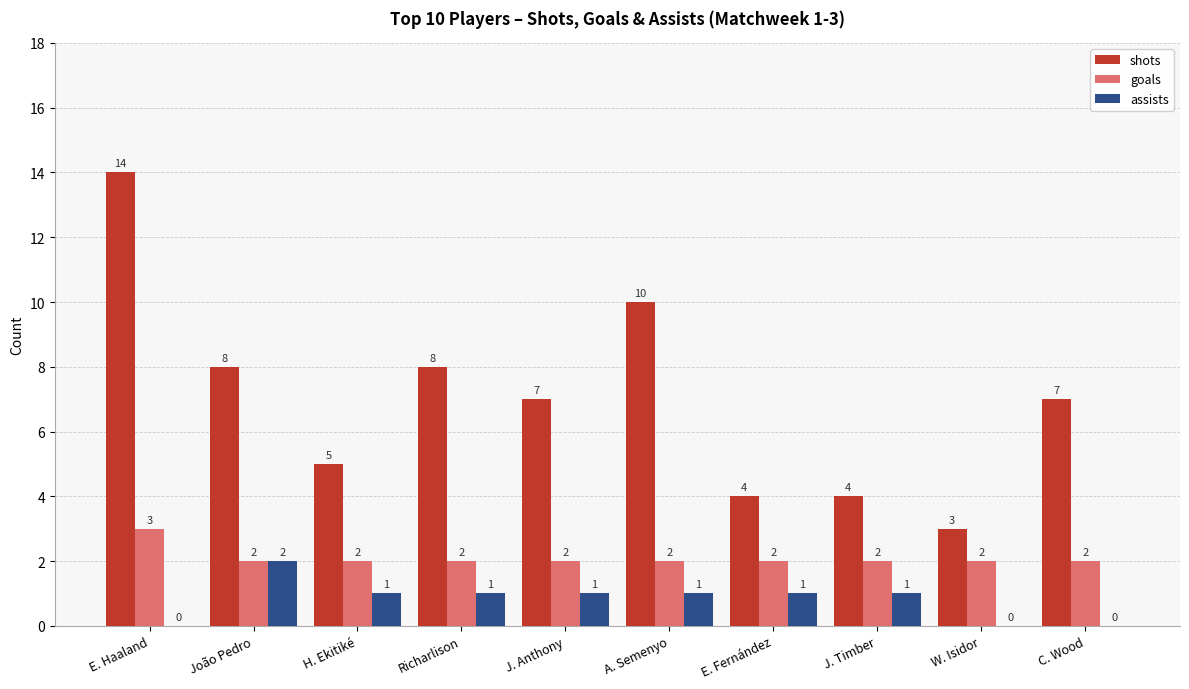

What is the sum of the assists values at E. Haaland and J. Timber?

1